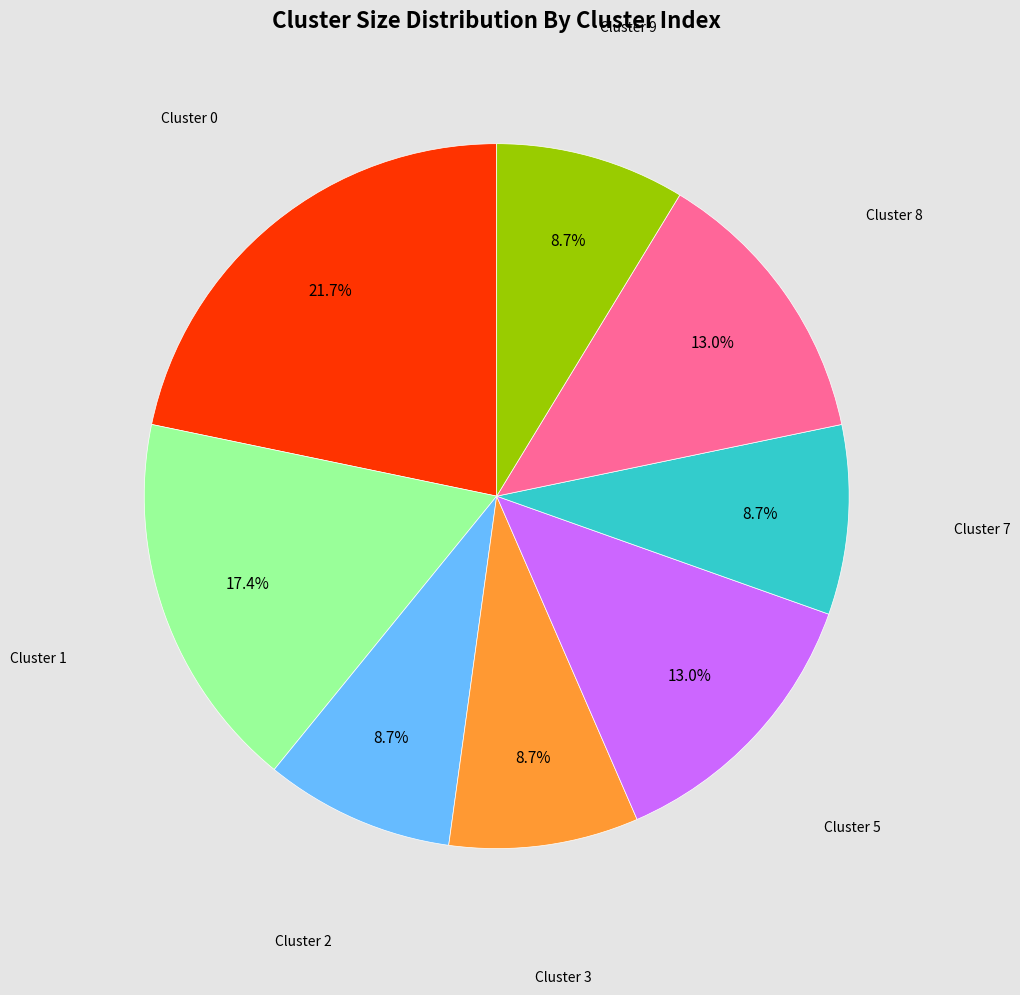

Does any single category account for the majority?

No